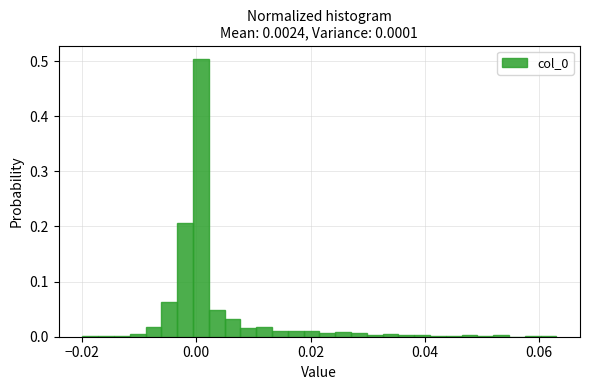

Read against the x-axis, roughly where is the centre of the tallest bar?

0.000